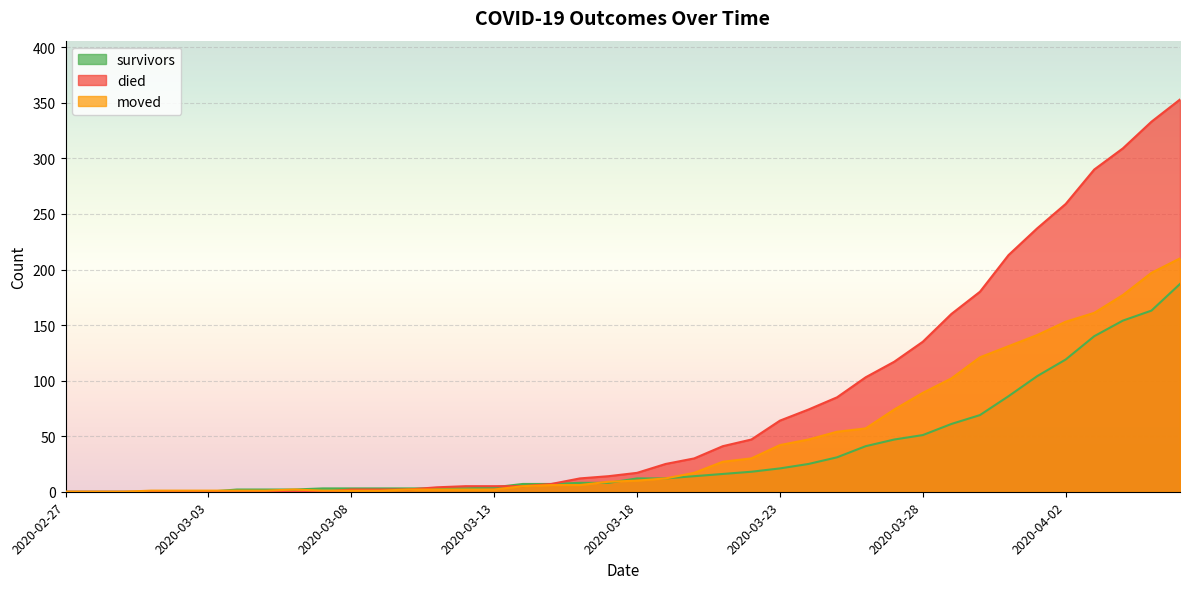

Is it true that survivors equals 16 at 2020-03-21?

True